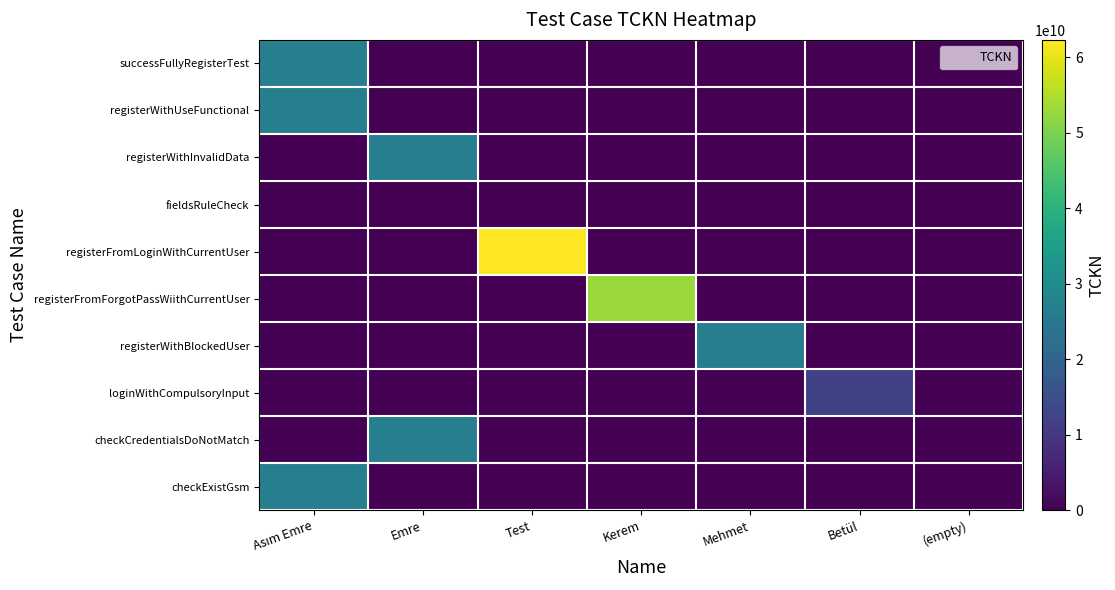

Reading left to right, what are all the values shown in this chart?

successFullyRegisterTest: Asım Emre=26660106692	Emre=0	Test=0	Kerem=0	Mehmet=0	Betül=0	(empty)=0
registerWithUseFunctional: Asım Emre=26660106692	Emre=0	Test=0	Kerem=0	Mehmet=0	Betül=0	(empty)=0
registerWithInvalidData: Asım Emre=0	Emre=26660106692	Test=0	Kerem=0	Mehmet=0	Betül=0	(empty)=0
fieldsRuleCheck: Asım Emre=0	Emre=0	Test=0	Kerem=0	Mehmet=0	Betül=0	(empty)=324234
registerFromLoginWithCurrentUser: Asım Emre=0	Emre=0	Test=62305973274	Kerem=0	Mehmet=0	Betül=0	(empty)=0
registerFromForgotPassWiithCurrentUser: Asım Emre=0	Emre=0	Test=0	Kerem=52990148682	Mehmet=0	Betül=0	(empty)=0
registerWithBlockedUser: Asım Emre=0	Emre=0	Test=0	Kerem=0	Mehmet=26699105390	Betül=0	(empty)=0
loginWithCompulsoryInput: Asım Emre=0	Emre=0	Test=0	Kerem=0	Mehmet=0	Betül=12197035086	(empty)=0
checkCredentialsDoNotMatch: Asım Emre=0	Emre=26660106692	Test=0	Kerem=0	Mehmet=0	Betül=0	(empty)=0
checkExistGsm: Asım Emre=26660106692	Emre=0	Test=0	Kerem=0	Mehmet=0	Betül=0	(empty)=0